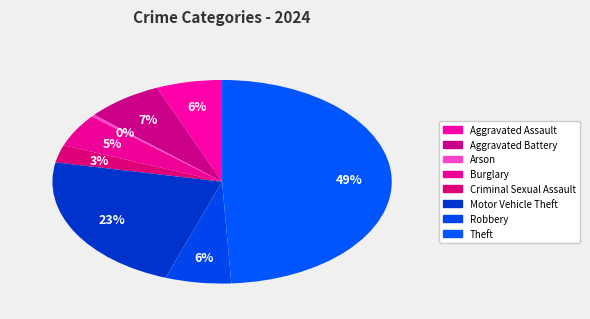

Count the number of slices in the pie.

8